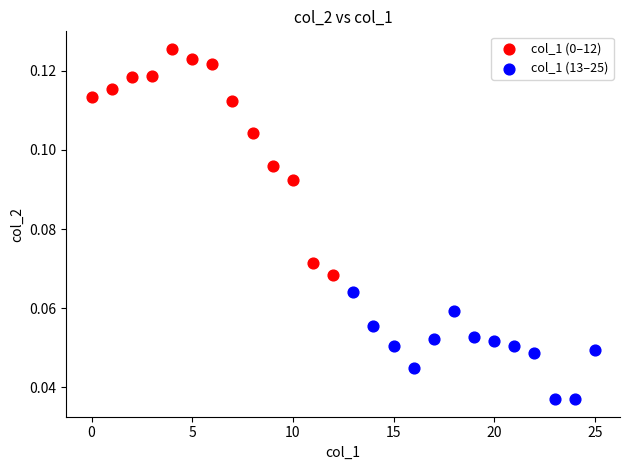

Which series contains the lowest Y value?

col_1 (13–25)